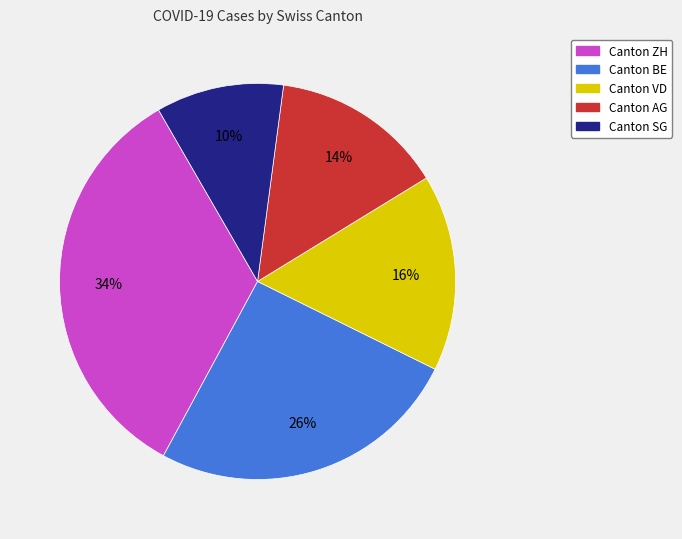

Is there a majority slice in this chart?

No